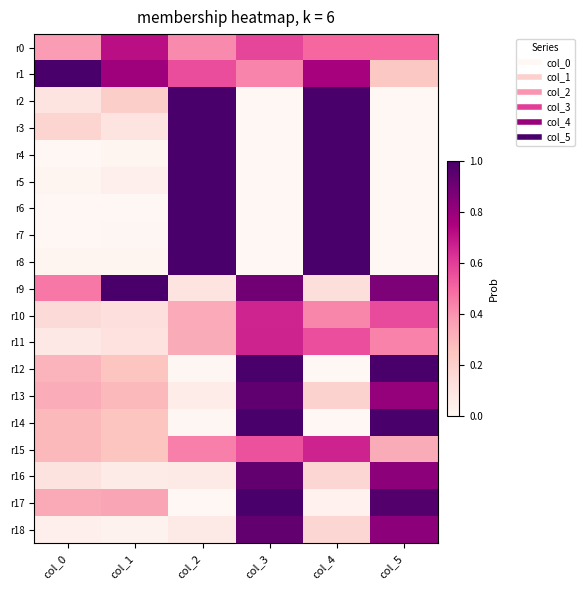

At which category is the sum across all series the highest?

col_4